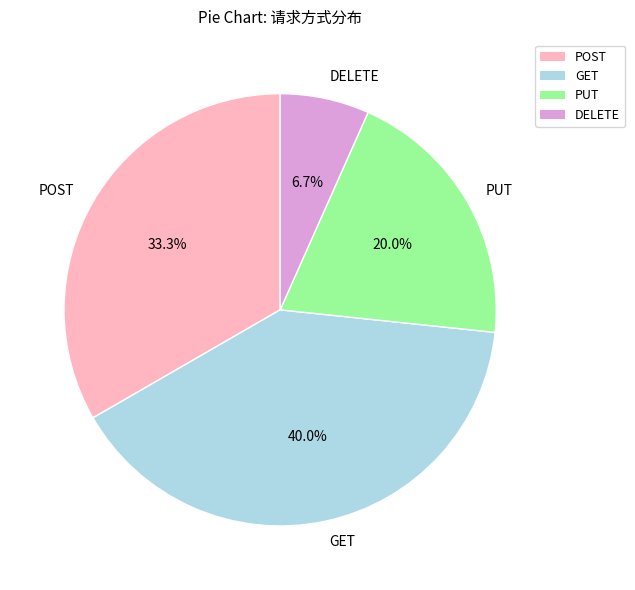

Is there a majority slice in this chart?

No